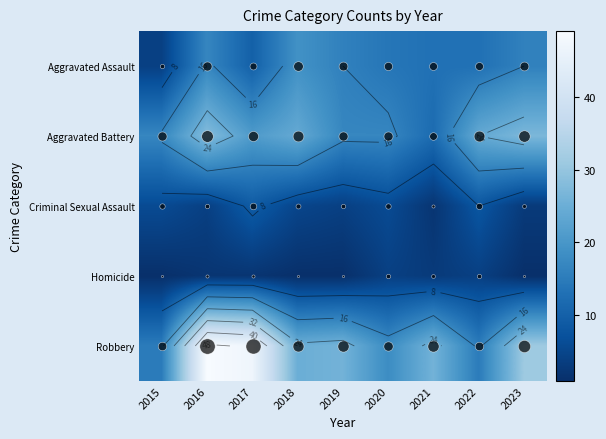

What is the average value of the Criminal Sexual Assault series?

5